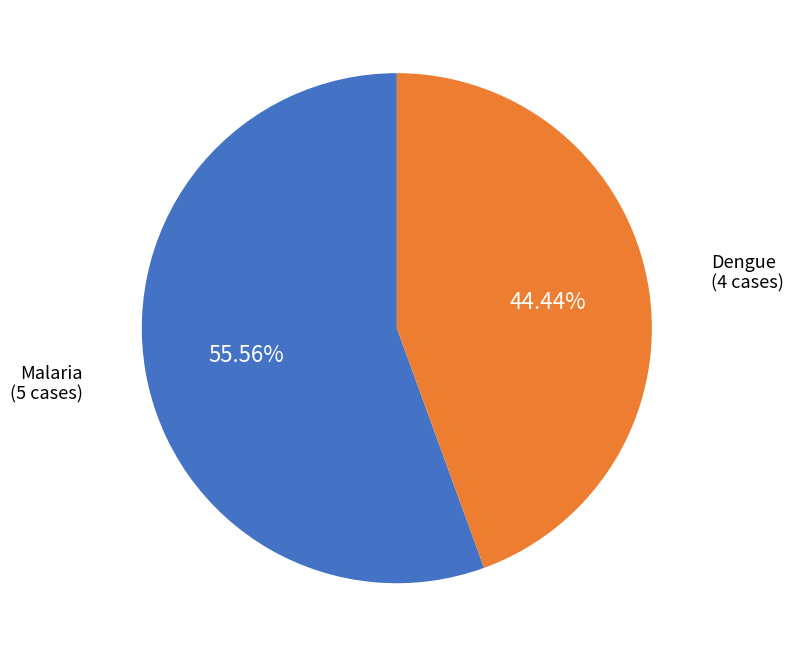

Which has a higher value, Dengue or Malaria?

Malaria